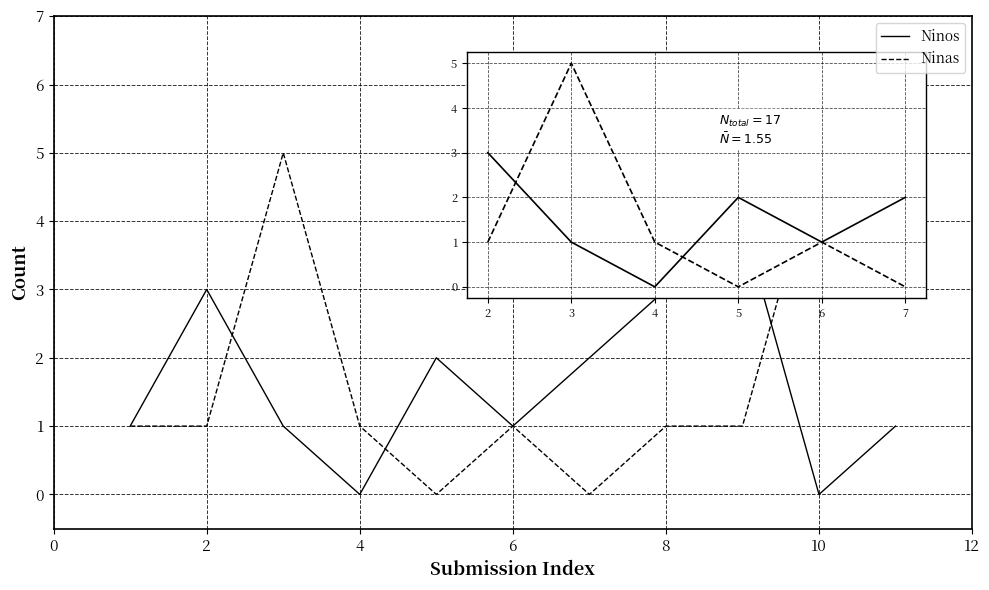

What is the maximum value shown in the chart?

6